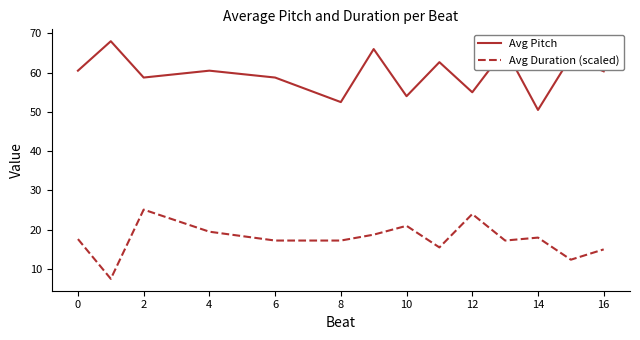

True or false: Avg Duration (scaled) and Avg Pitch intersect in this chart.

False